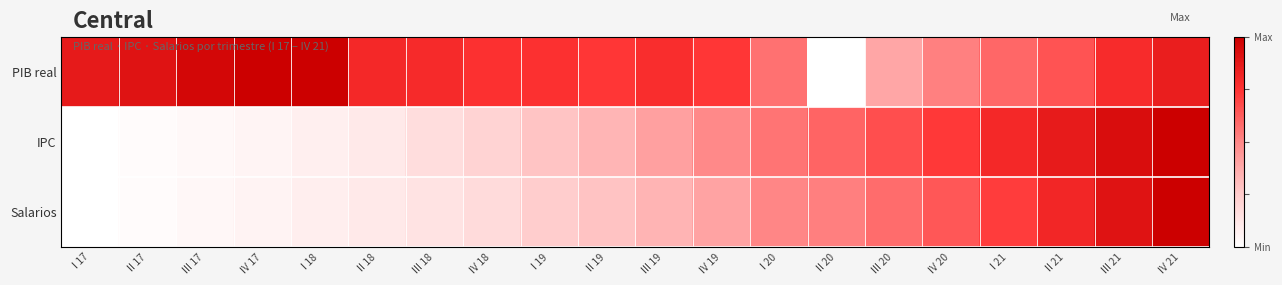

Count the number of categories in the chart.

20